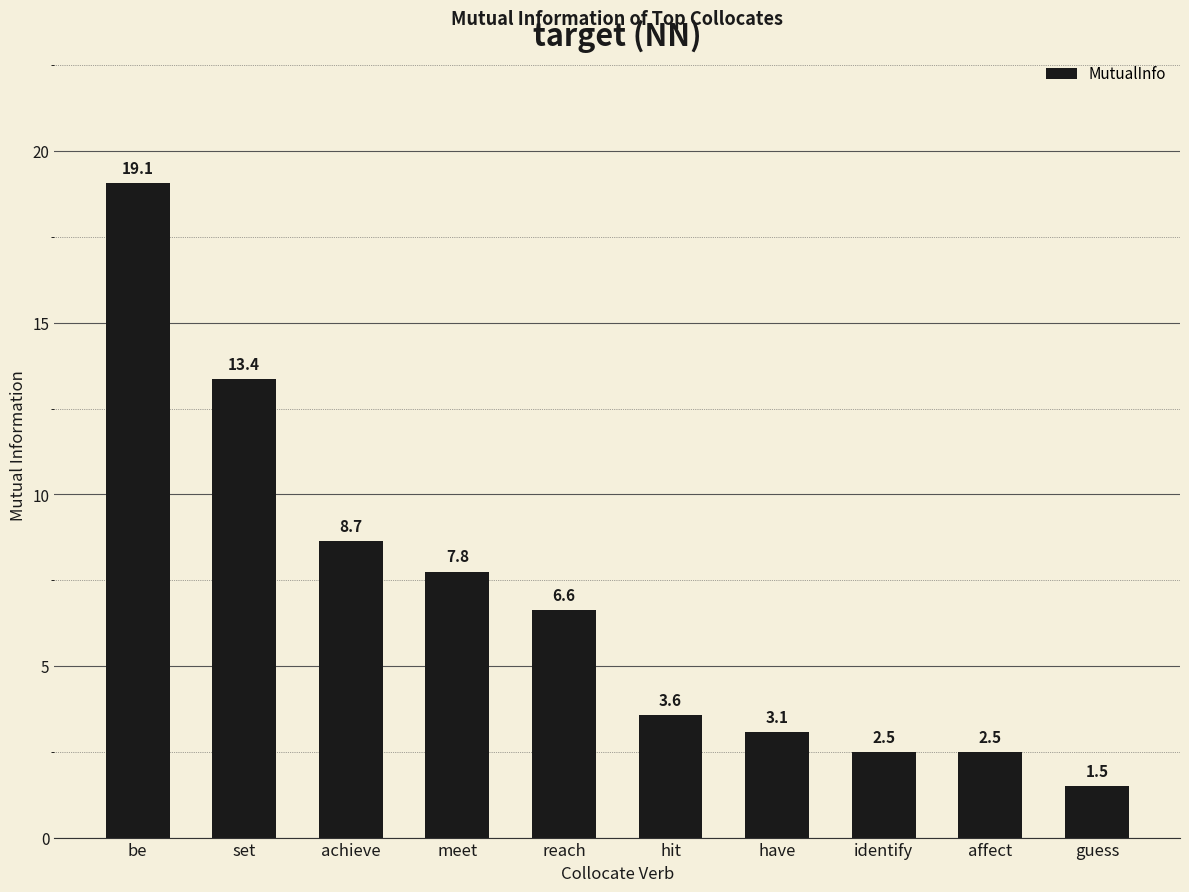

What is the change in value from have to identify?

-0.6